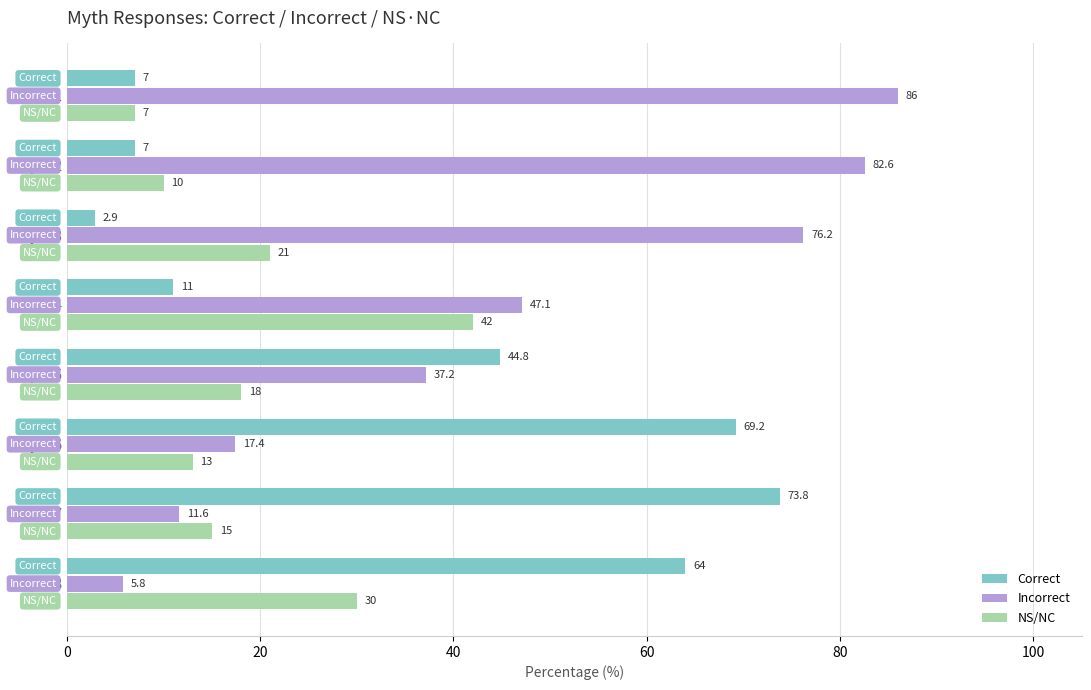

What is the sum of all Correct values?

279.7